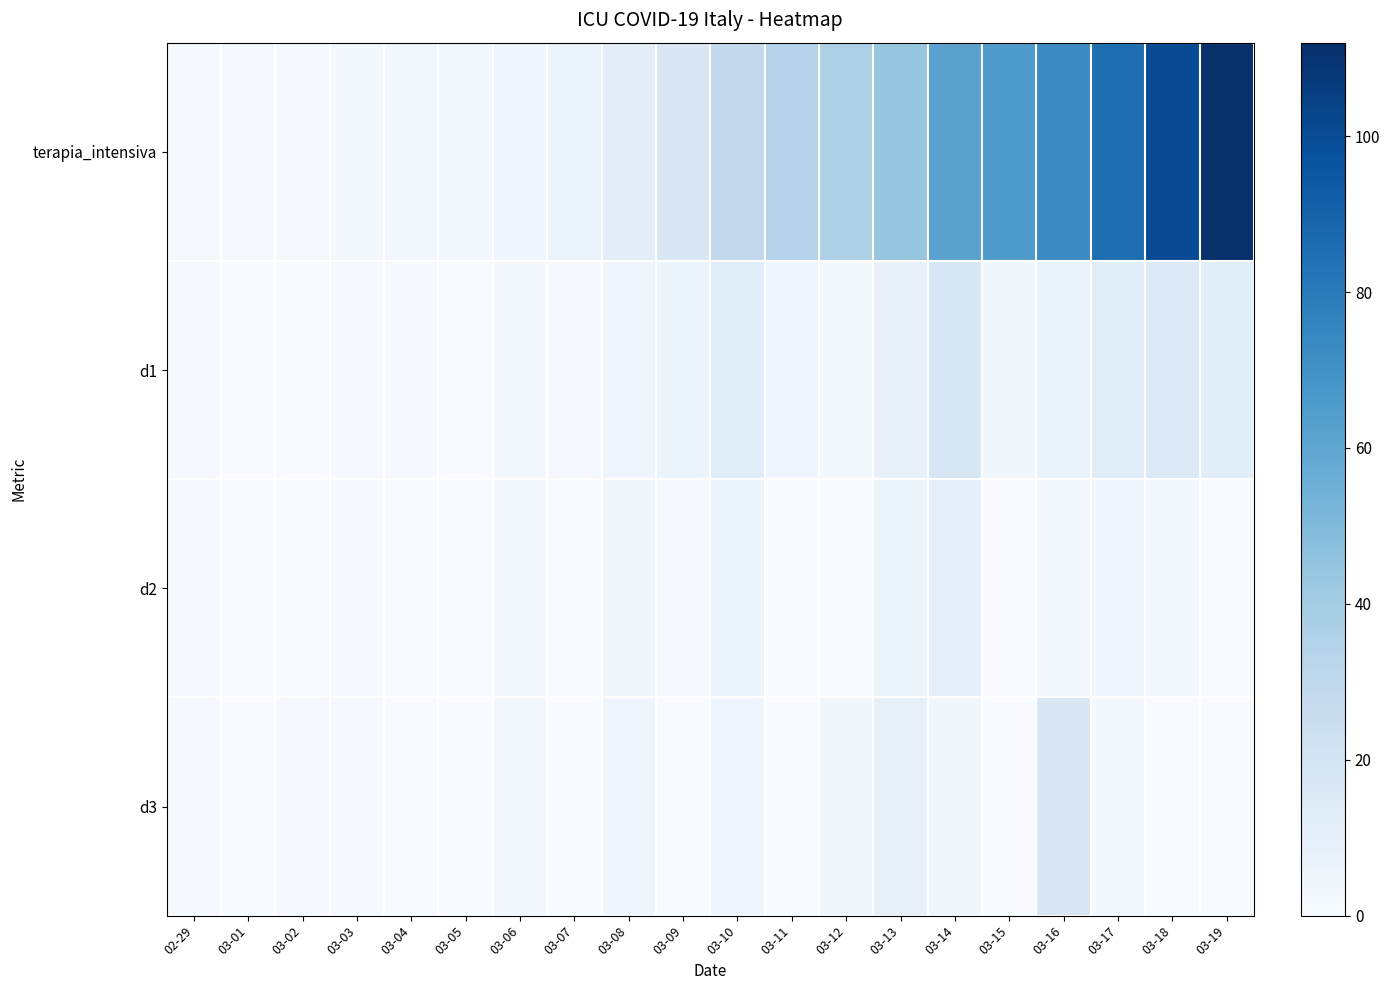

At which category is the sum across all series the highest?

03-19